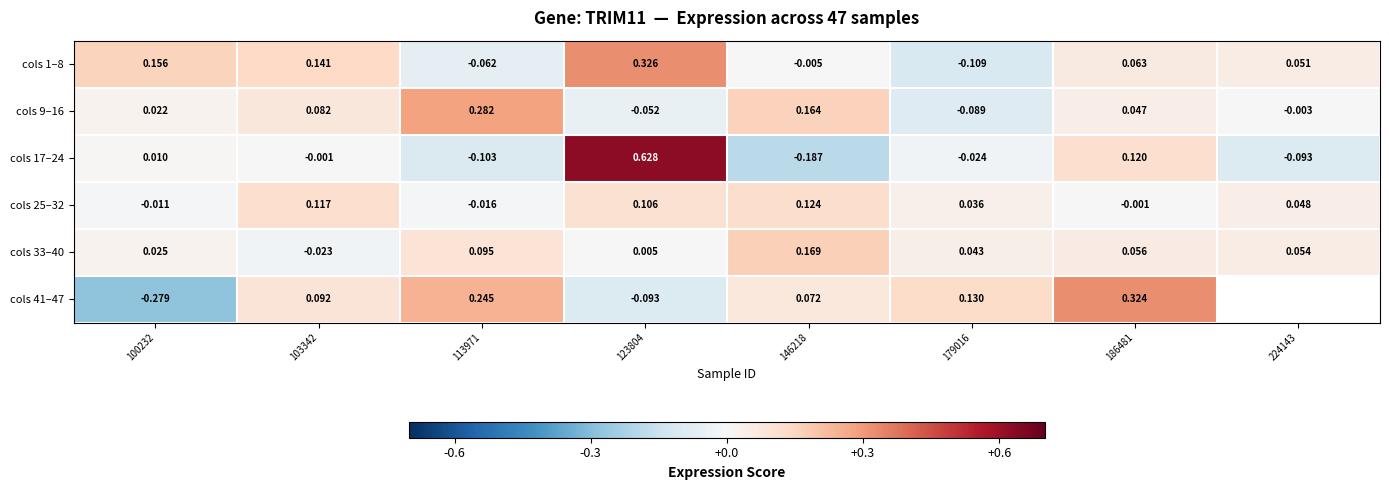

At how many categories does at least one series exceed 0?

8